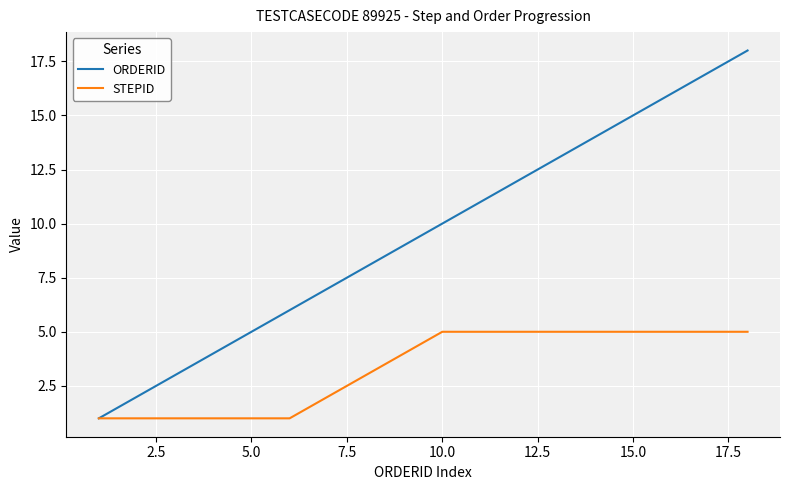

Rank the series by their average value, from lowest to highest.

STEPID, ORDERID